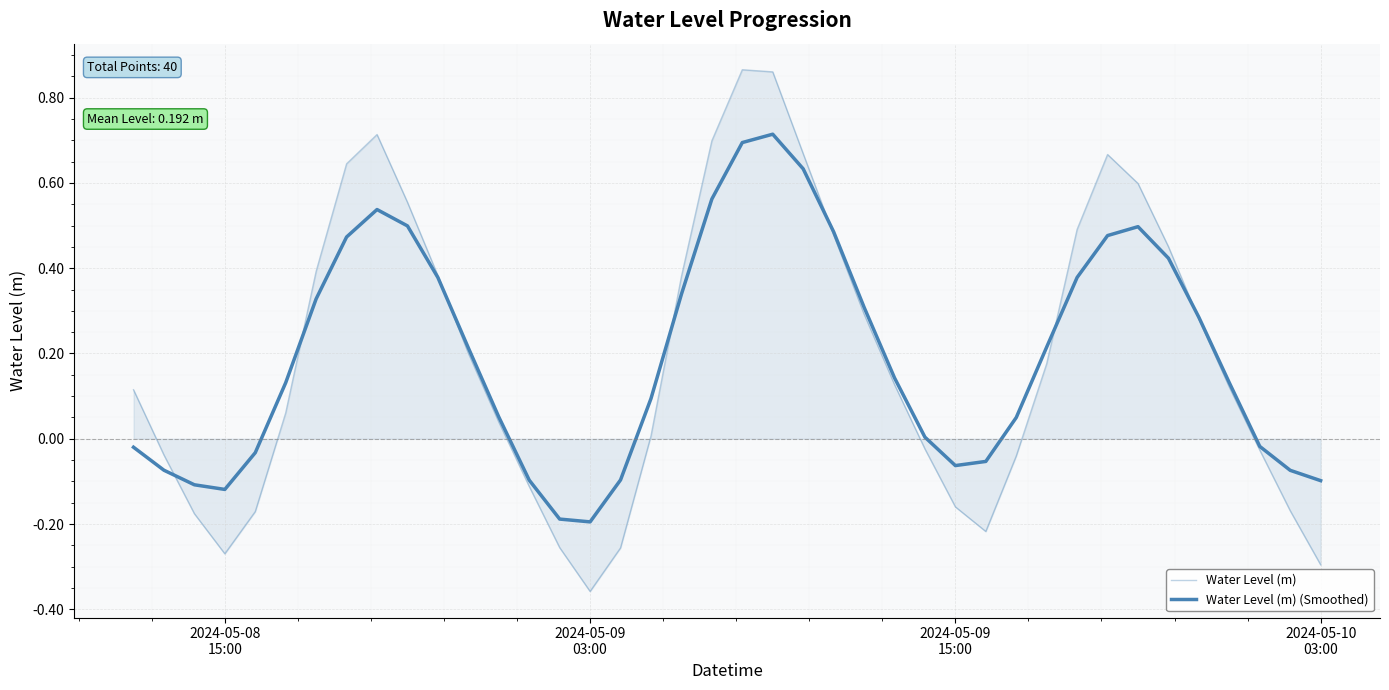

How many lines are shown in the chart?

2